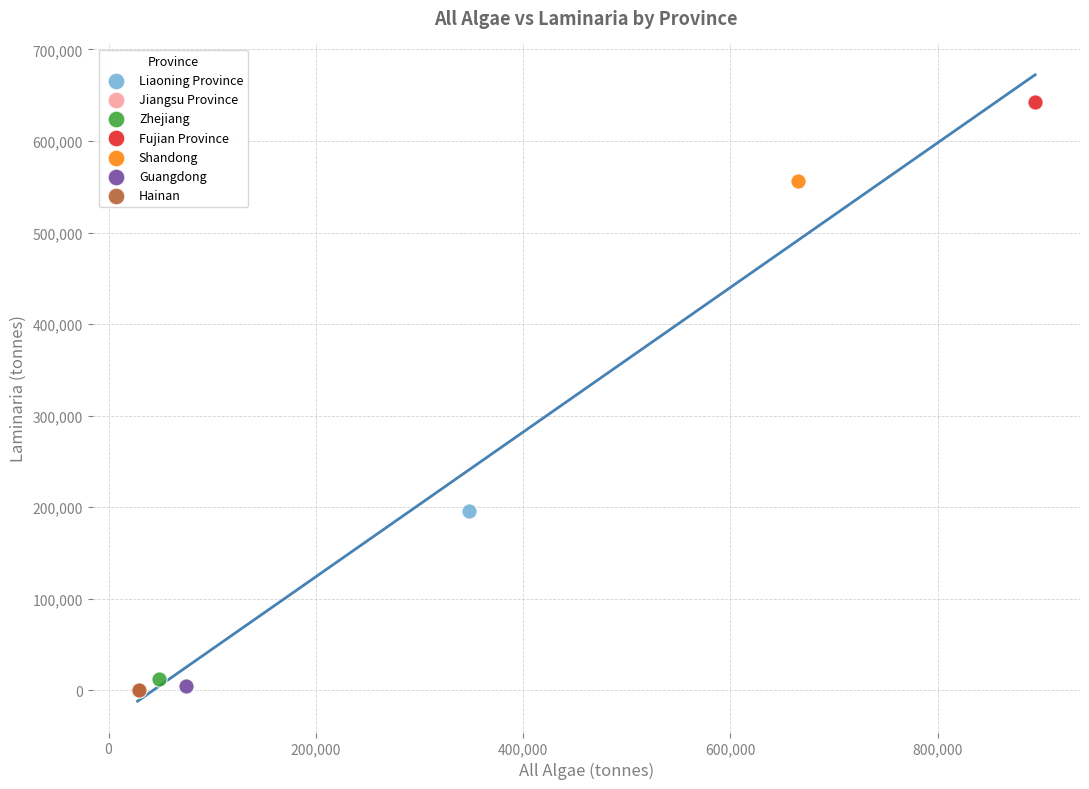

What are all the series names shown in the legend?

Liaoning Province, Jiangsu Province, Zhejiang, Fujian Province, Shandong, Guangdong, Hainan